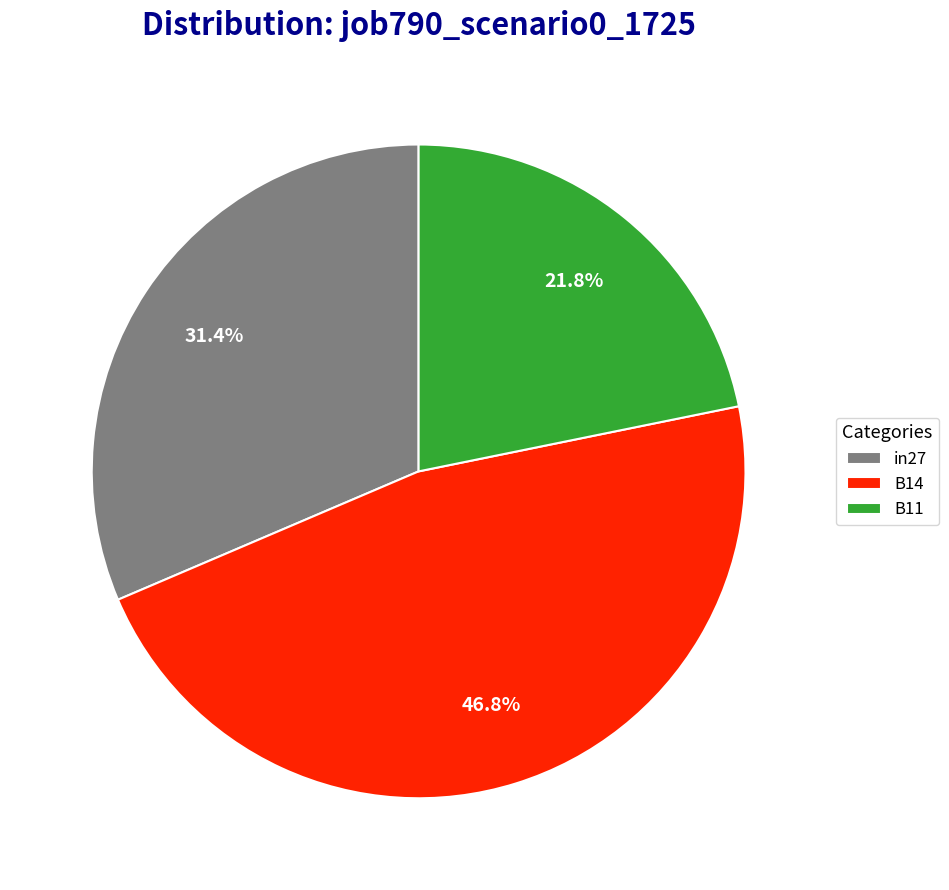

How many segments does this pie chart have?

3